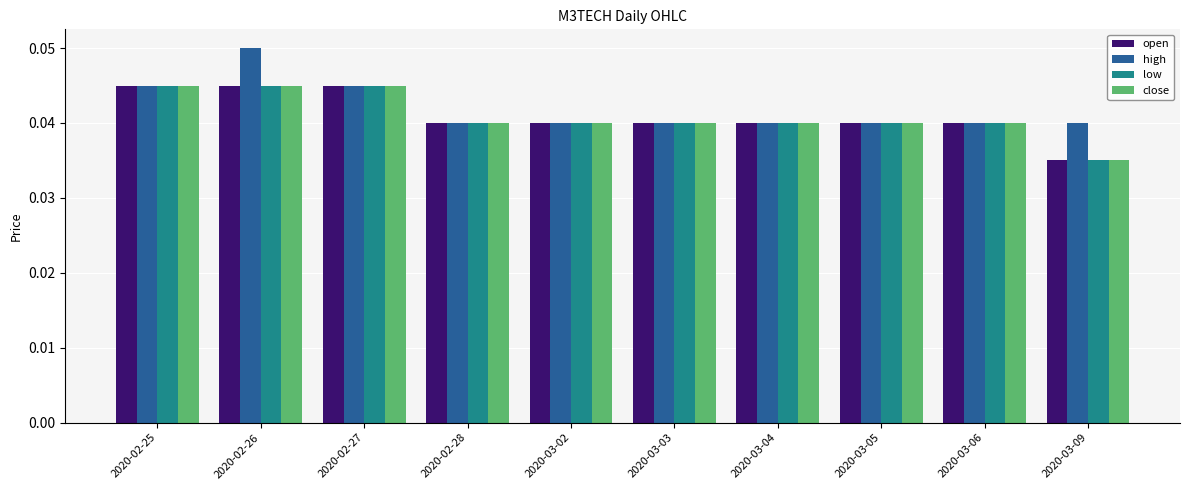

Which label corresponds to the smallest value in the chart?

2020-03-09